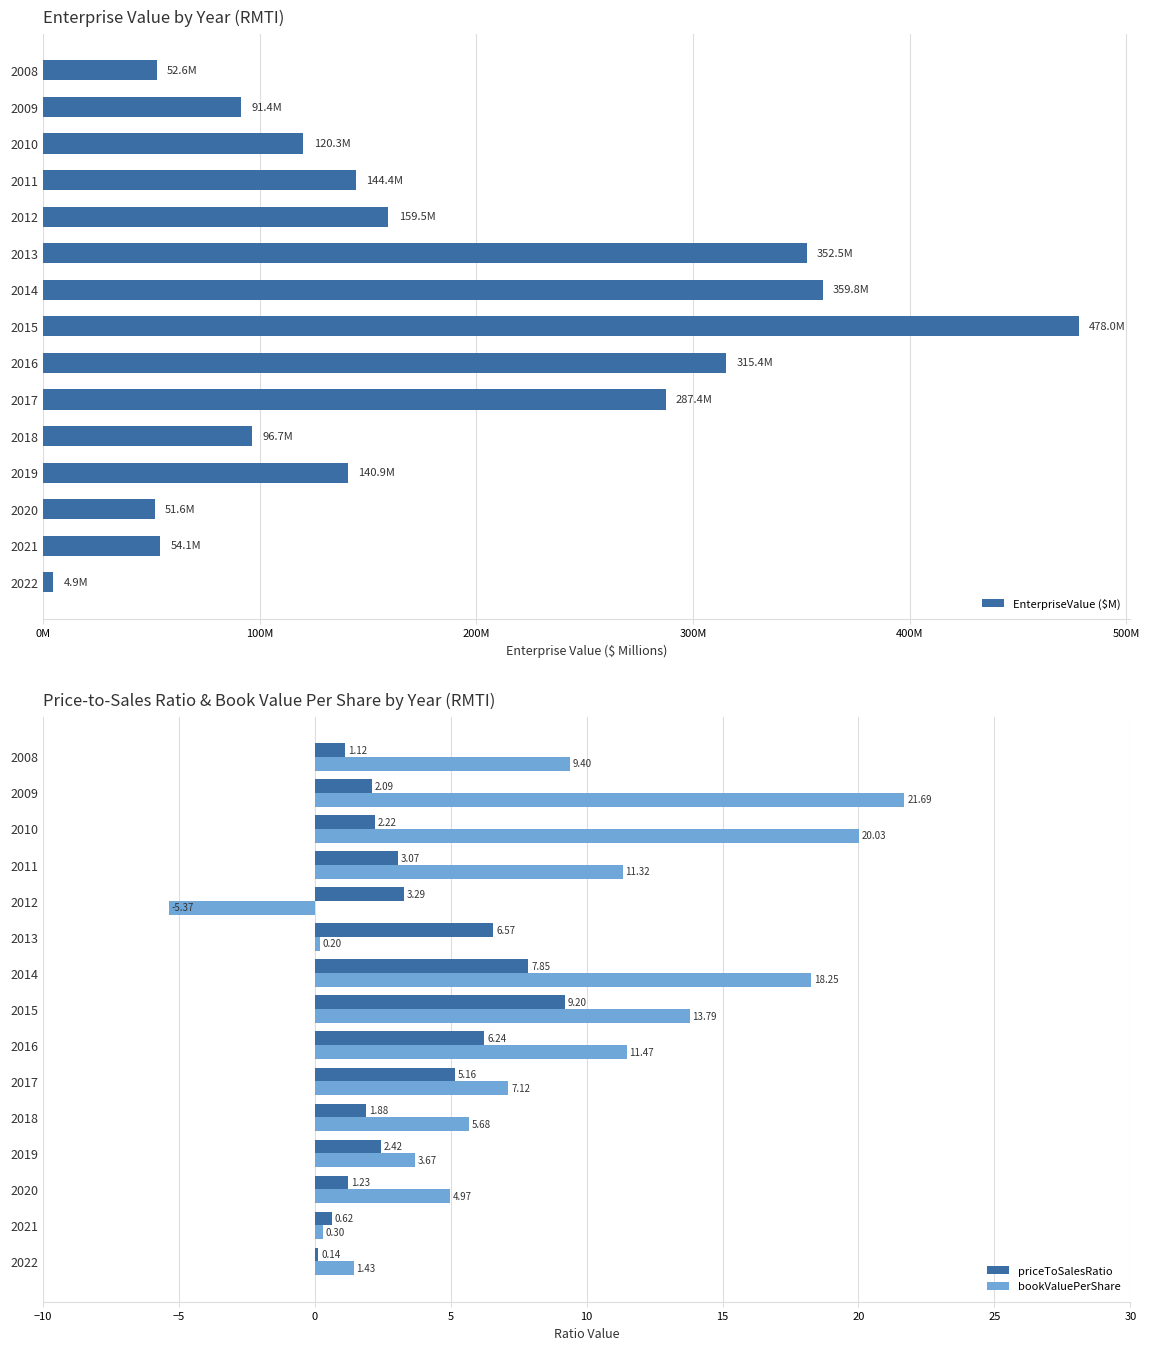

List the series in order of their peak value, lowest first.

priceToSalesRatio, bookValuePerShare, EnterpriseValue ($M)